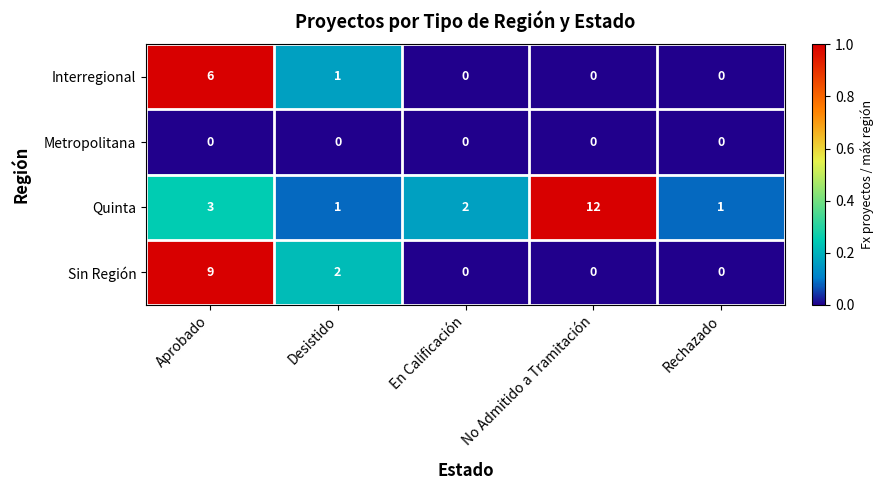

What is the sum of the Interregional values at Desistido and Aprobado?

7